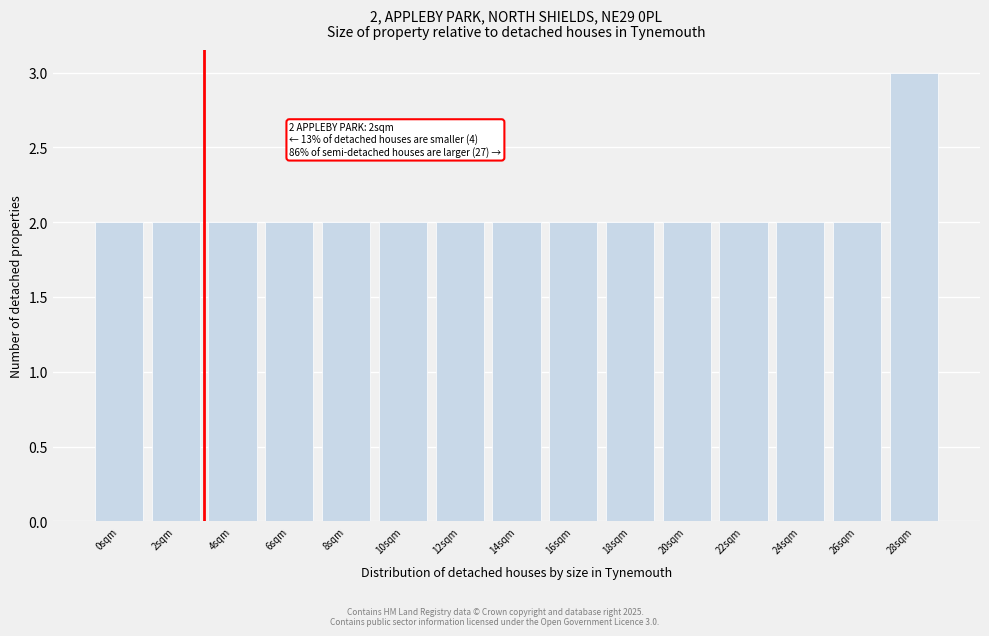

Reading right to left, what are all the values shown in this chart?

28sqm=3	26sqm=2	24sqm=2	22sqm=2	20sqm=2	18sqm=2	16sqm=2	14sqm=2	12sqm=2	10sqm=2	8sqm=2	6sqm=2	4sqm=2	2sqm=2	0sqm=2